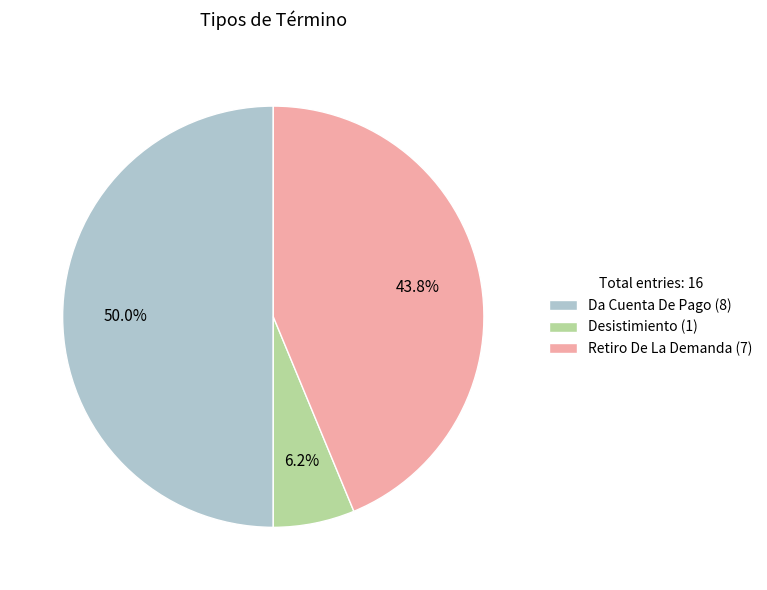

Is it true that Da Cuenta De Pago is 50% of the pie?

True